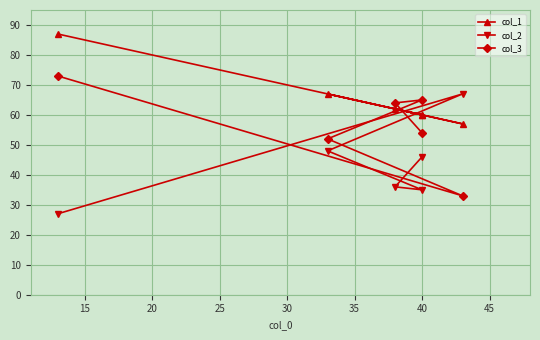

What is the average value of the col_2 series?

43